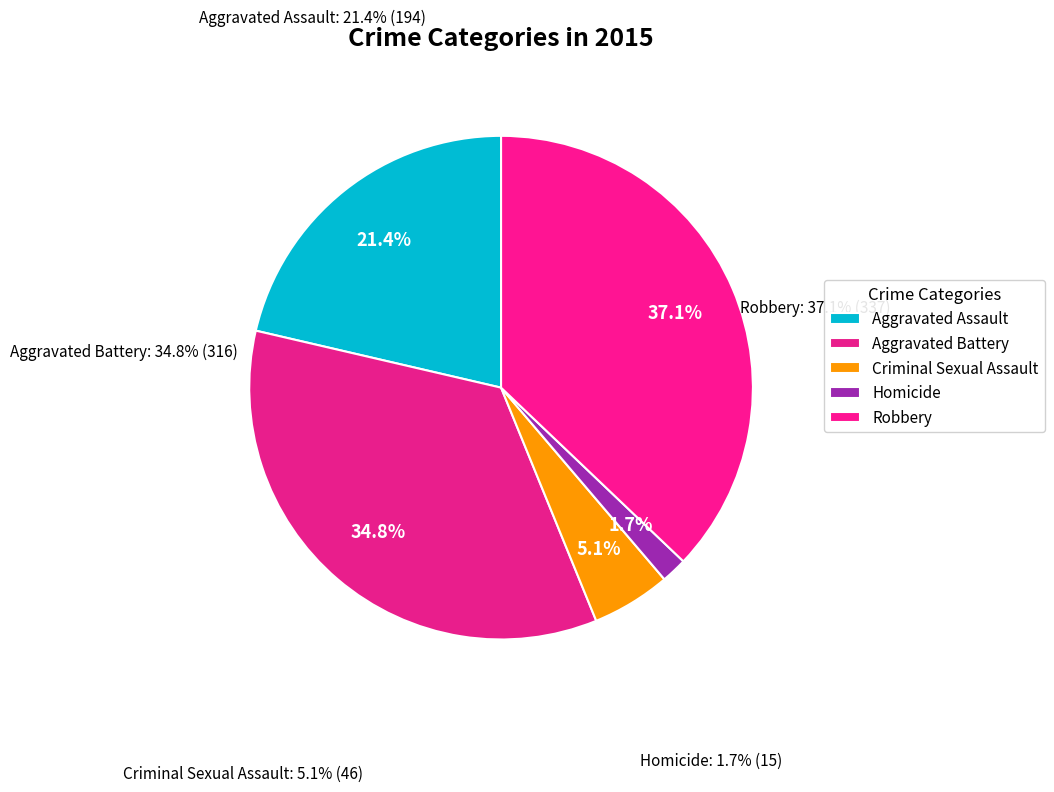

Is the sum of Aggravated Battery and Aggravated Assault greater than half?

Yes